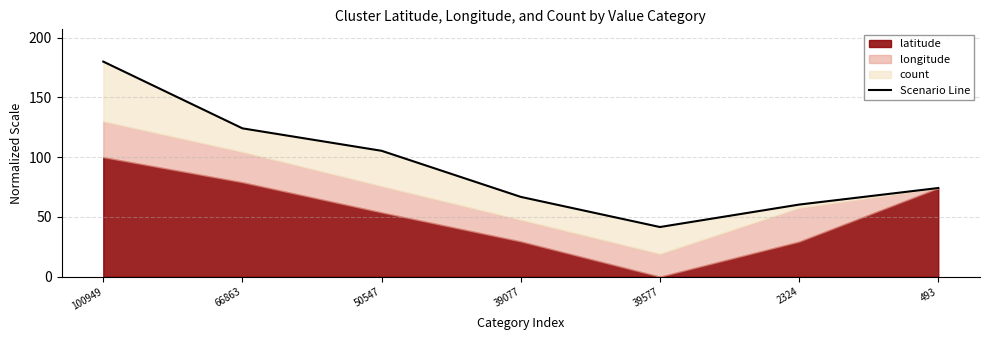

The value at 66863 is 124.1. True or false?

True